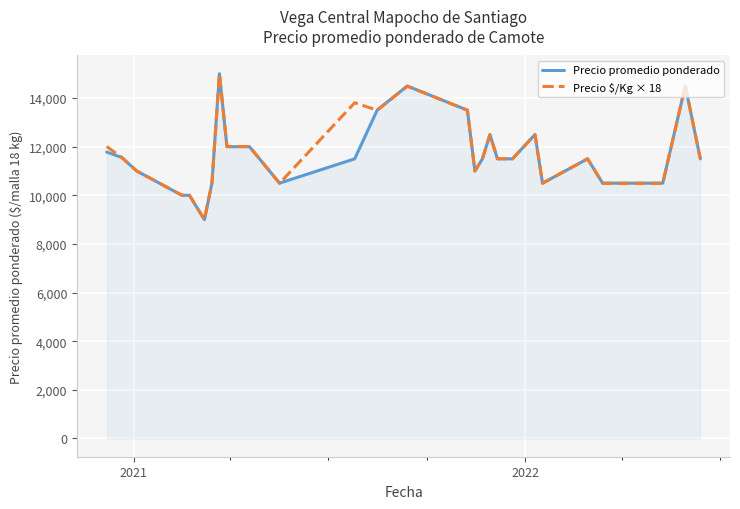

What is the minimum value shown in the chart?

9000